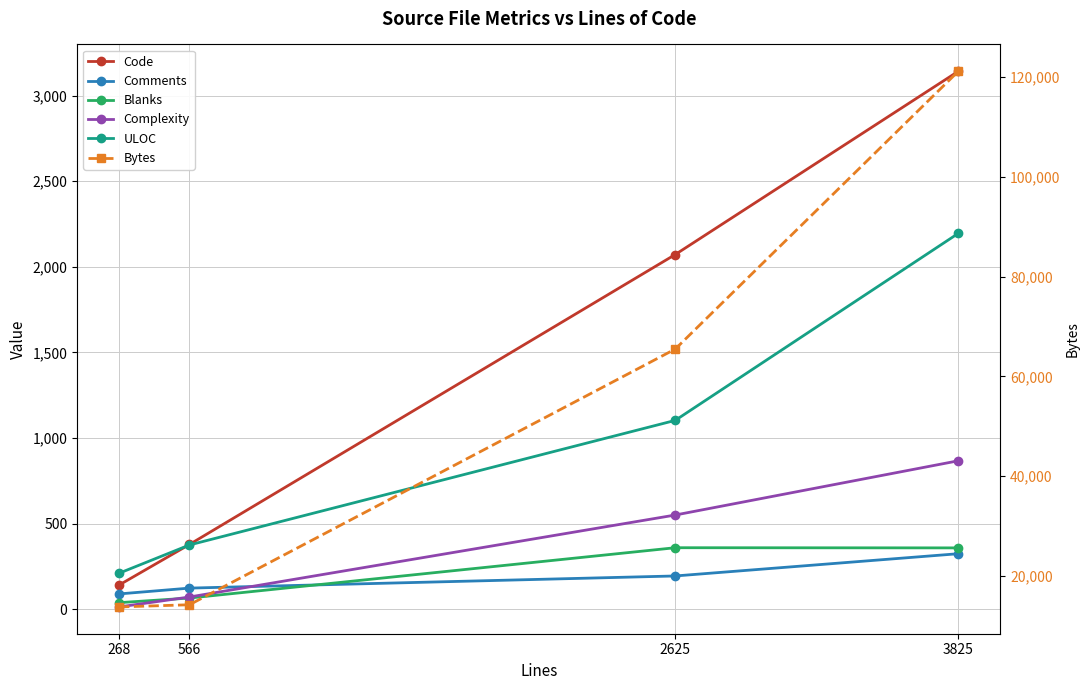

The Code series shows 378 at 566. True or false?

True